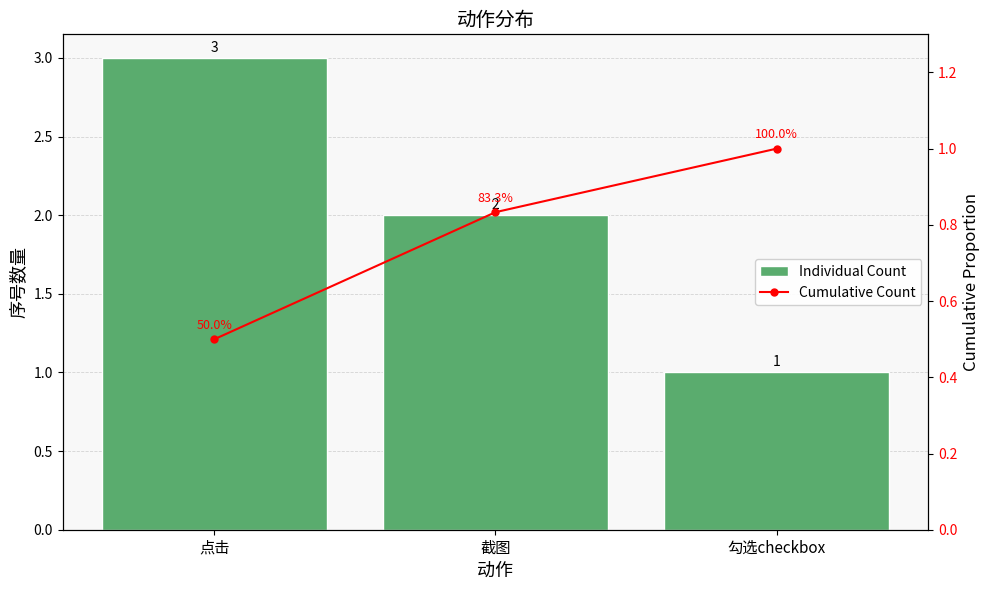

What are all the series names shown in the legend?

Individual Count, Cumulative Count